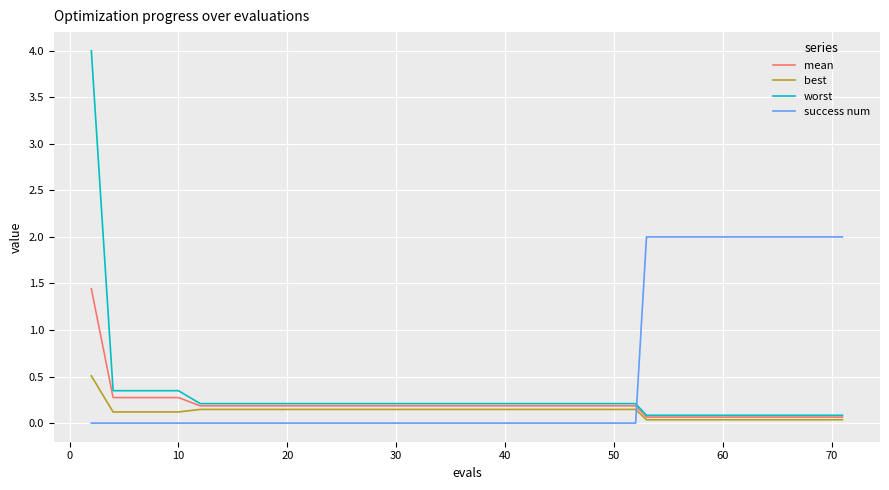

Rank the series by their maximum value, from highest to lowest.

worst, success num, mean, best